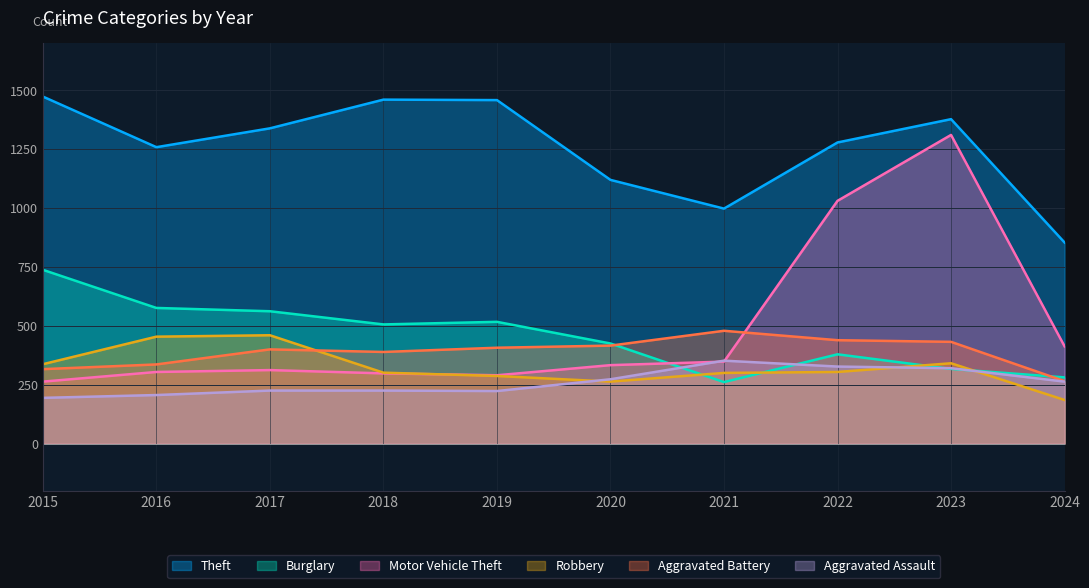

Reading left to right, list all the values displayed in this chart.

Theft: 1474	1259	1339	1461	1459	1120	998	1279	1378	854
Burglary: 738	576	562	506	517	425	261	379	317	281
Motor Vehicle Theft: 263	304	312	298	290	333	348	1031	1311	413
Robbery: 337	454	460	301	287	263	300	304	341	185
Aggravated Battery: 316	336	400	389	407	416	479	439	432	265
Aggravated Assault: 194	206	225	225	223	273	352	327	320	263